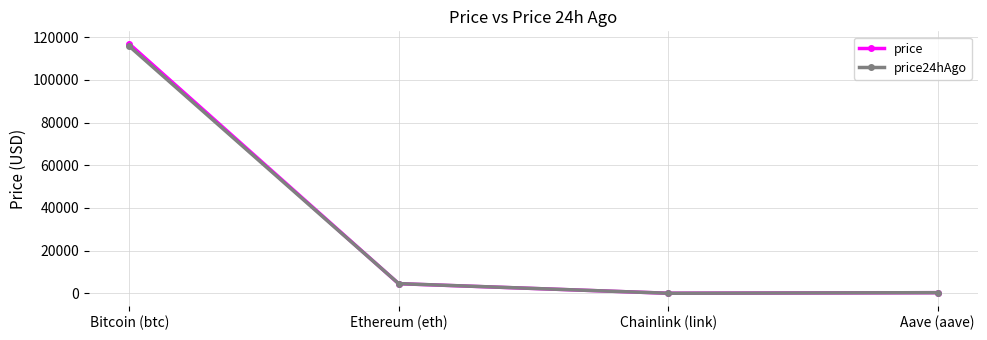

Does the chart have visible grid lines?

Yes